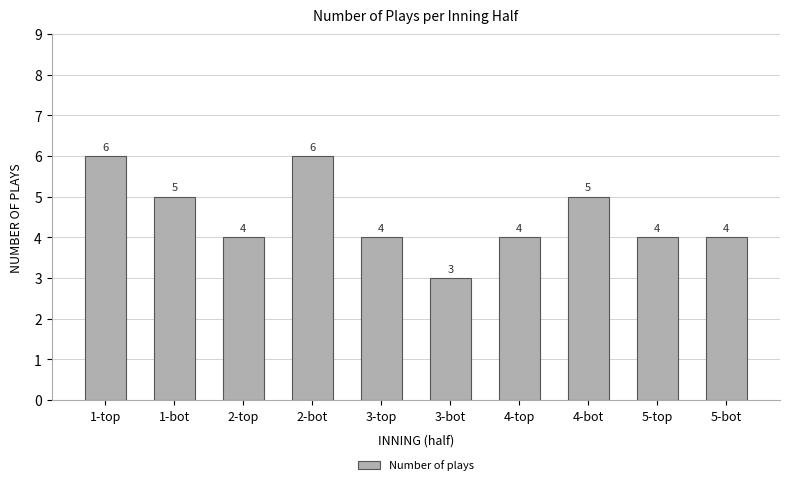

What is the difference between the second highest and minimum values?

3